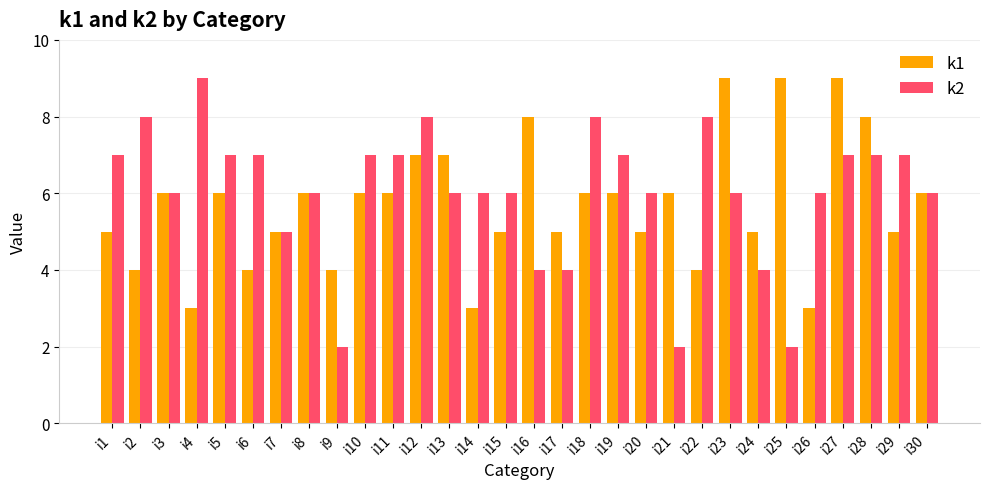

Reading right to left, extract all data points from this chart.

k1: 6	5	8	9	3	9	5	9	4	6	5	6	6	5	8	5	3	7	7	6	6	4	6	5	4	6	3	6	4	5
k2: 6	7	7	7	6	2	4	6	8	2	6	7	8	4	4	6	6	6	8	7	7	2	6	5	7	7	9	6	8	7